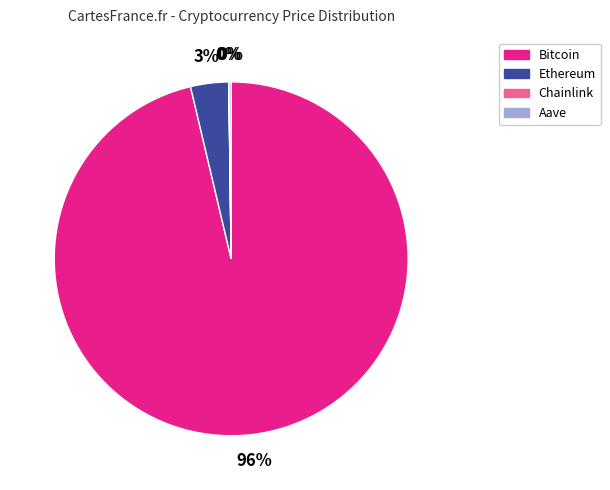

To the nearest percent, what portion does Ethereum represent?

3%